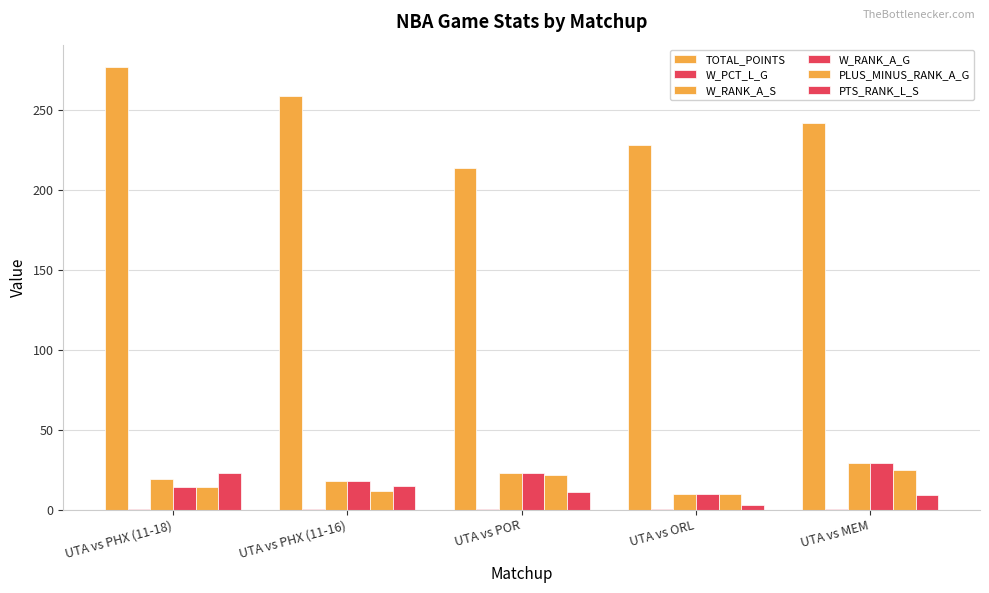

How many data points does each series have?

5